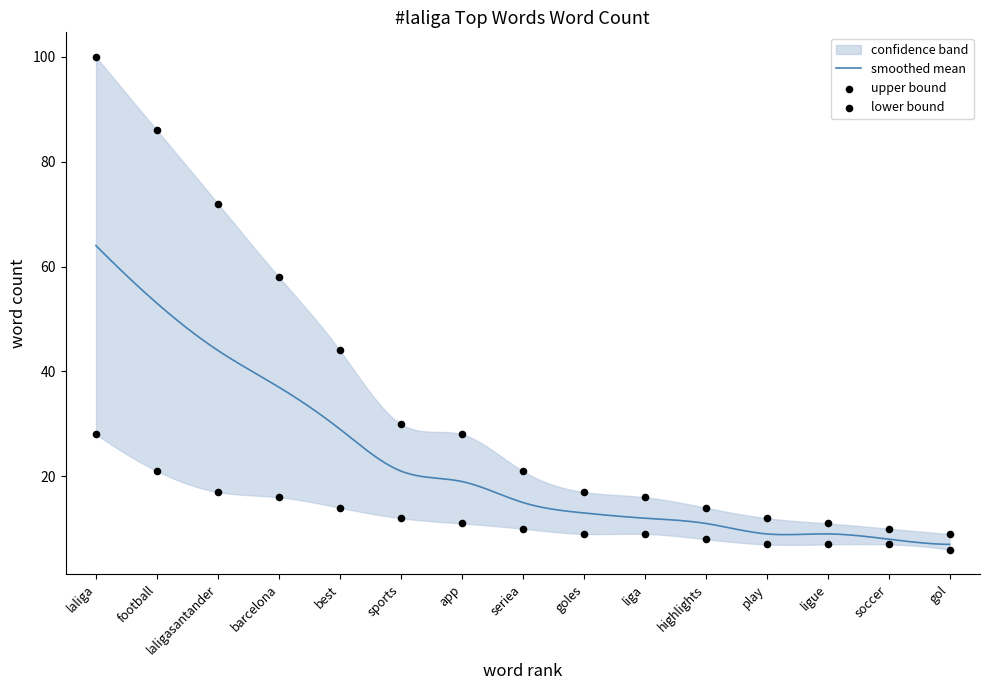

At how many categories does at least one series exceed 60?

3